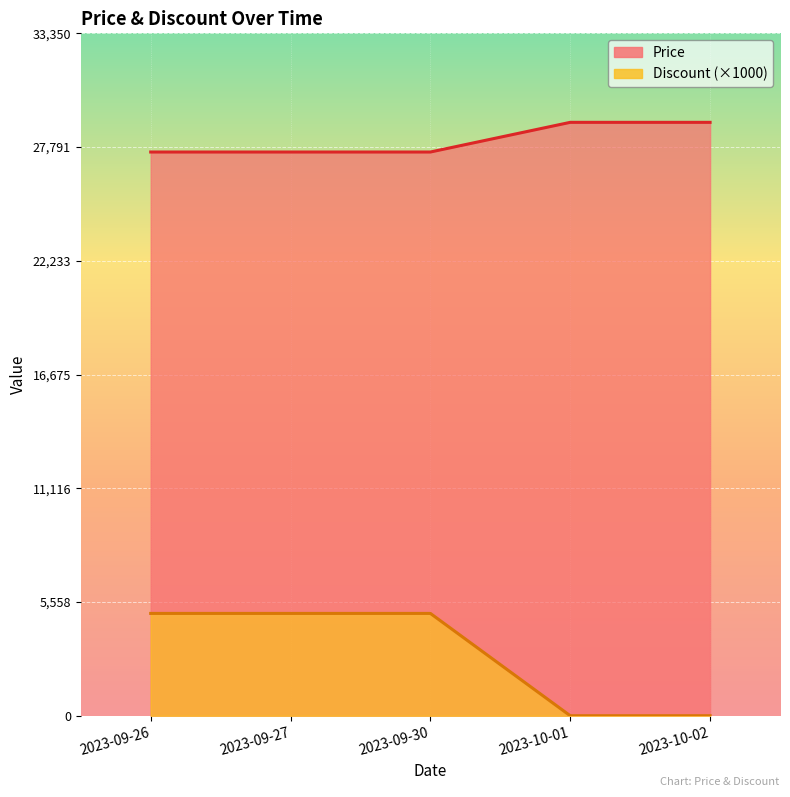

What is the sum of all Discount values?

15000